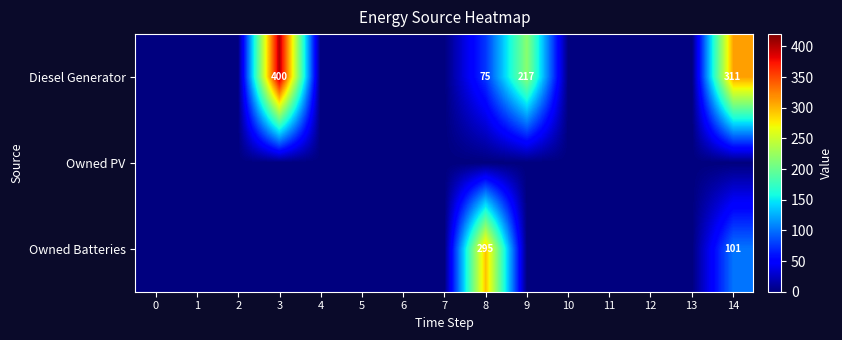

Is the value of row_2 at 2 greater than the value of row_0 at 12?

No